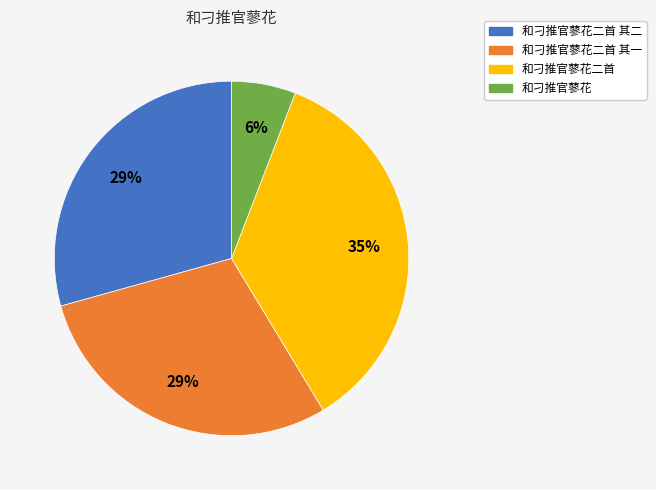

True or false: 和刁推官蓼花二首 accounts for 46% of the total.

False